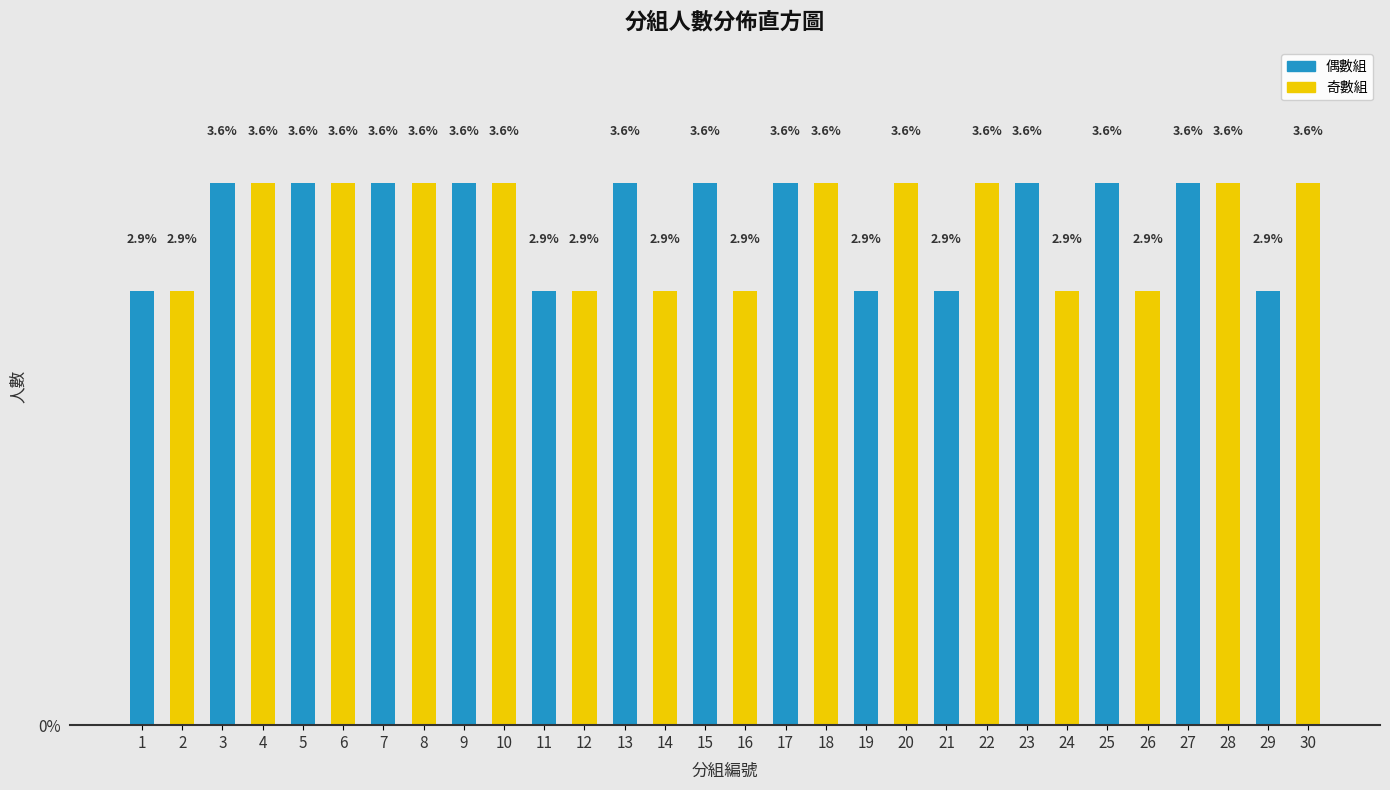

Reading left to right, transcribe all the data shown in this chart.

2.9	2.9	3.6	3.6	3.6	3.6	3.6	3.6	3.6	3.6	2.9	2.9	3.6	2.9	3.6	2.9	3.6	3.6	2.9	3.6	2.9	3.6	3.6	2.9	3.6	2.9	3.6	3.6	2.9	3.6